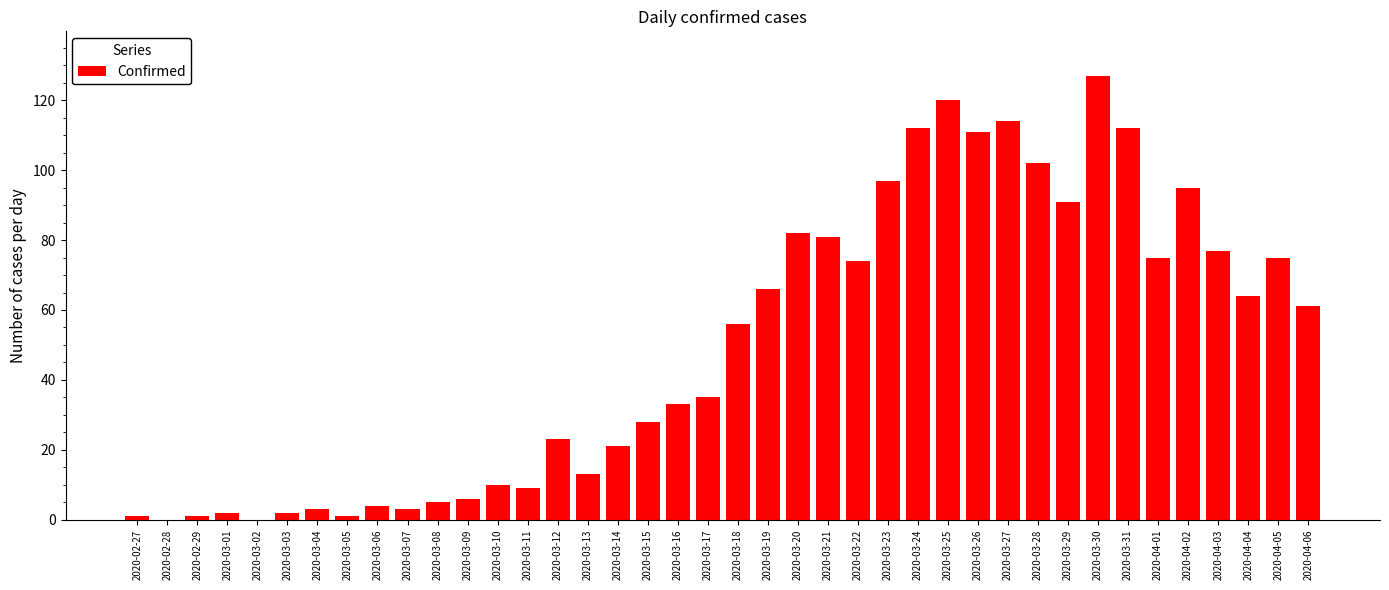

What is the ratio of the value at 2020-03-17 to the value at 2020-03-22?

0.5